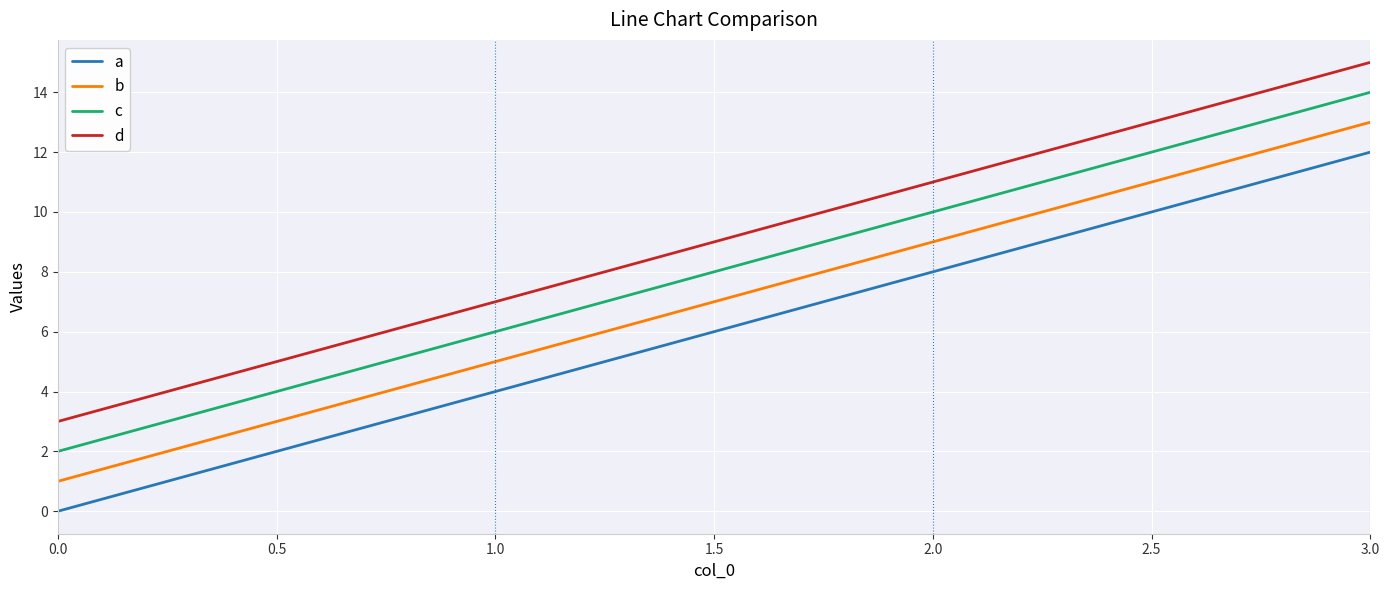

What is the maximum value shown in the chart?

15